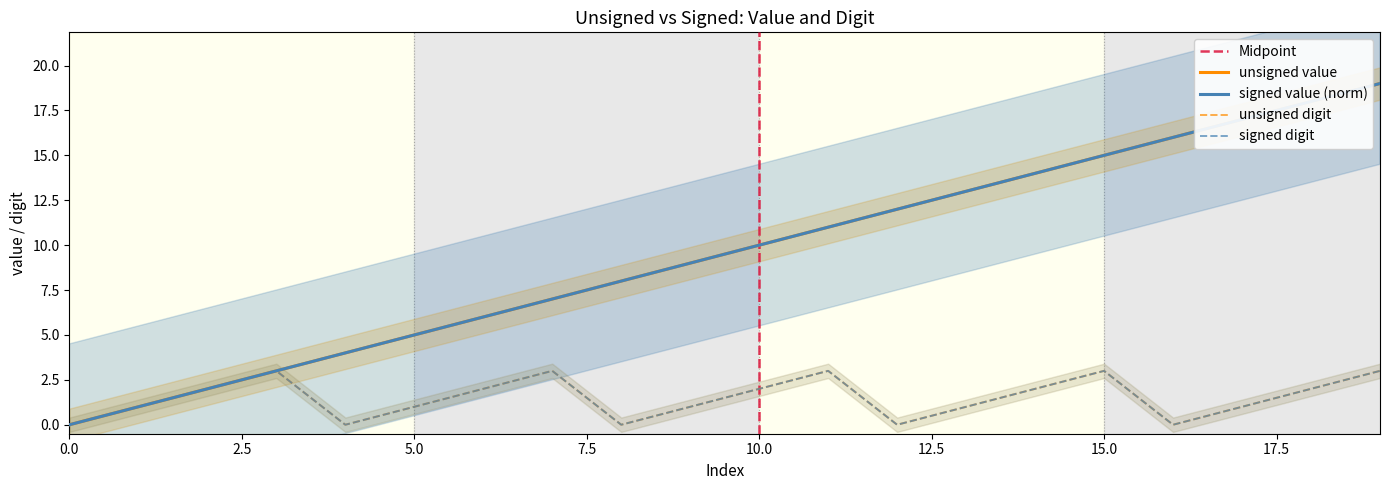

The value of unsigned_digit at 6 is 2. True or false?

True